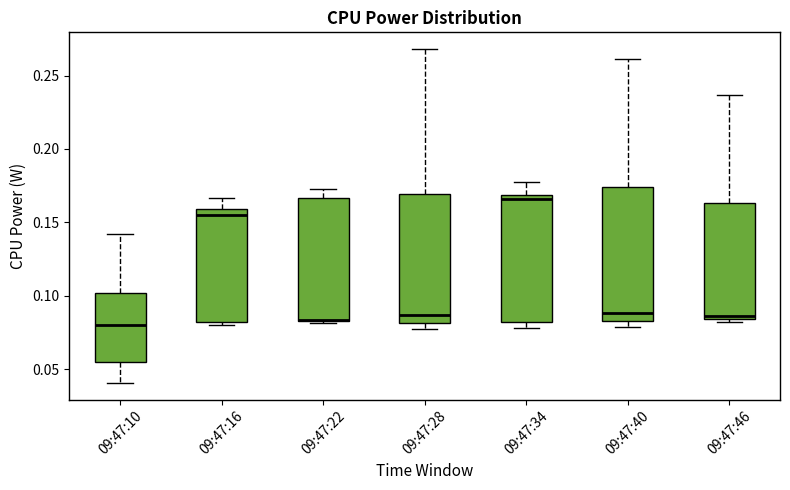

Where is the upper edge of the box for 09:47:34 on the y-axis? The values are not printed on the chart, so give them approximately, as read against the axis.

0.170